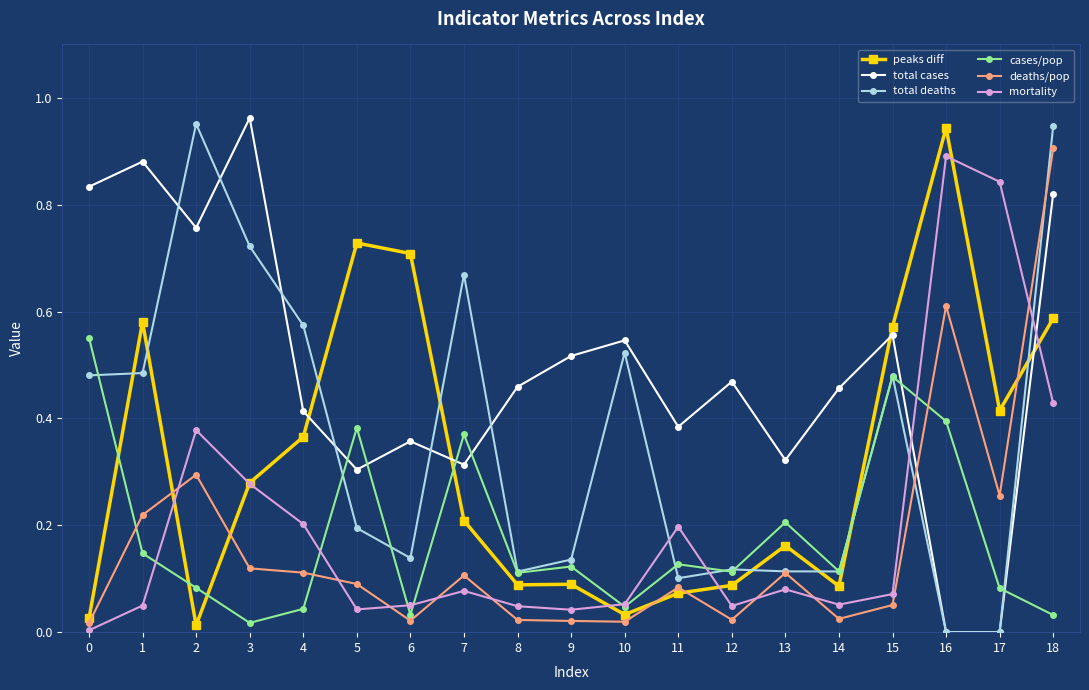

True or false: total deaths and peaks diff cross at least once.

True